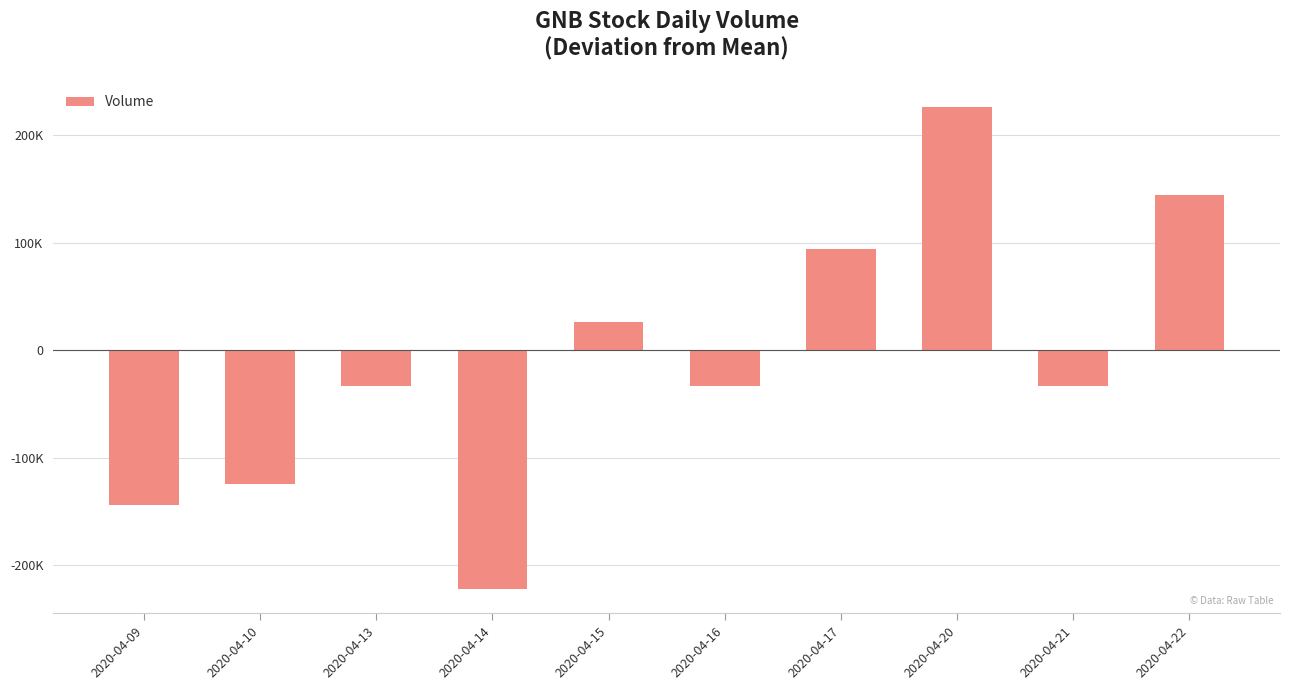

What is the difference between the values at 2020-04-20 and 2020-04-16?

259551.4